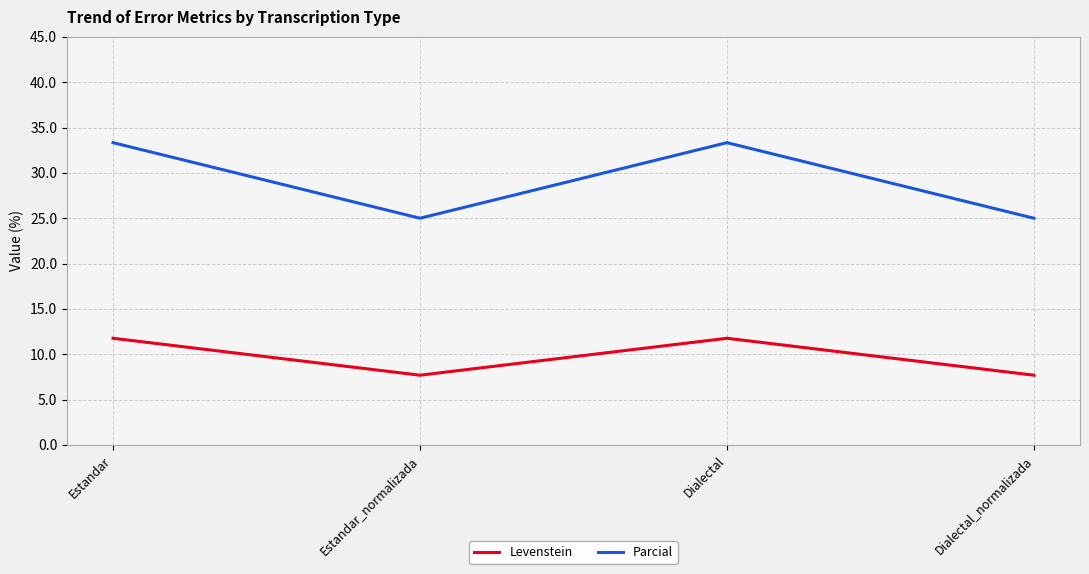

Count the number of categories in the chart.

4